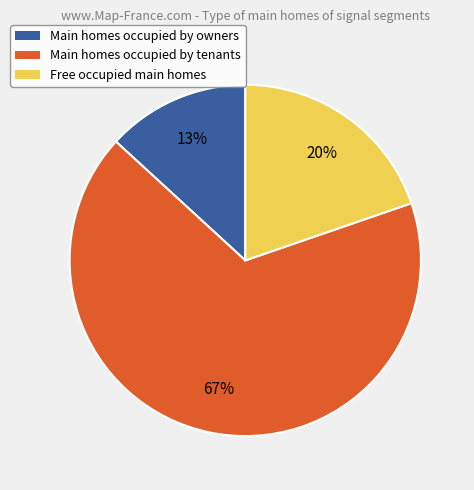

To the nearest percent, what is the difference between the largest and smallest slice percentages?

54%